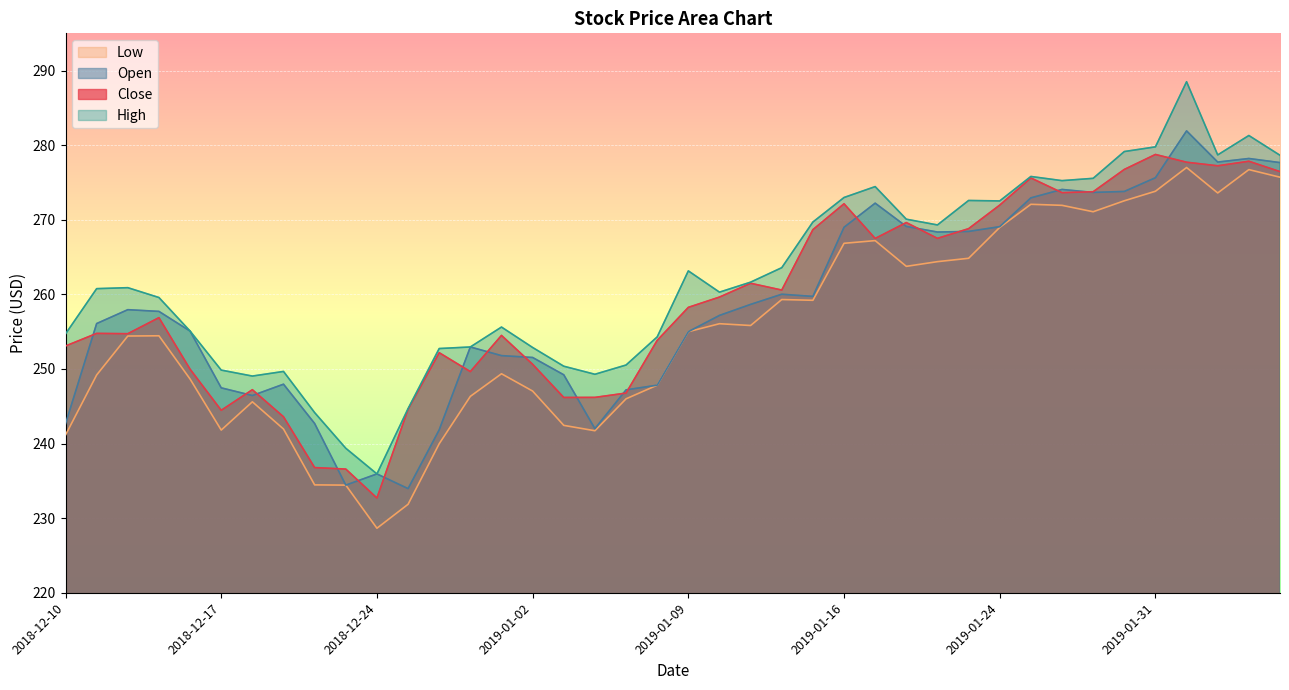

Reading right to left, list all the values displayed in this chart.

close: 276.5	277.9	277.2	277.7	278.8	276.8	273.8	273.6	275.6	272.0	268.8	267.5	269.6	267.5	272.1	268.7	260.6	261.5	259.6	258.3	253.8	246.8	246.2	246.2	250.6	254.5	249.7	252.2	244.6	232.7	236.6	236.8	243.6	247.2	244.5	250.0	256.9	254.7	254.8	253.1
open: 277.7	278.2	277.7	281.9	275.6	273.8	273.7	274.1	272.9	269.1	268.4	268.4	269.1	272.2	269.0	259.7	260.0	258.7	257.2	255.0	247.8	247.2	242.0	249.2	251.5	251.8	252.9	241.8	234.0	235.9	234.4	242.7	248.0	246.4	247.5	255.1	257.7	257.9	256.1	242.7
high: 278.6	281.3	278.7	288.5	279.8	279.1	275.6	275.2	275.8	272.5	272.6	269.3	270.1	274.4	273.0	269.7	263.6	261.6	260.3	263.1	254.3	250.5	249.3	250.4	252.9	255.6	252.9	252.7	244.7	235.9	239.4	244.2	249.7	249.1	249.8	255.1	259.6	260.9	260.8	254.7
low: 275.7	276.7	273.6	277.0	273.8	272.6	271.1	271.9	272.1	269.0	264.8	264.4	263.8	267.2	266.9	259.2	259.3	255.8	256.1	255.0	247.8	246.0	241.7	242.4	247.0	249.4	246.3	240.0	231.9	228.7	234.4	234.5	241.9	245.6	241.8	248.7	254.4	254.4	249.2	241.2